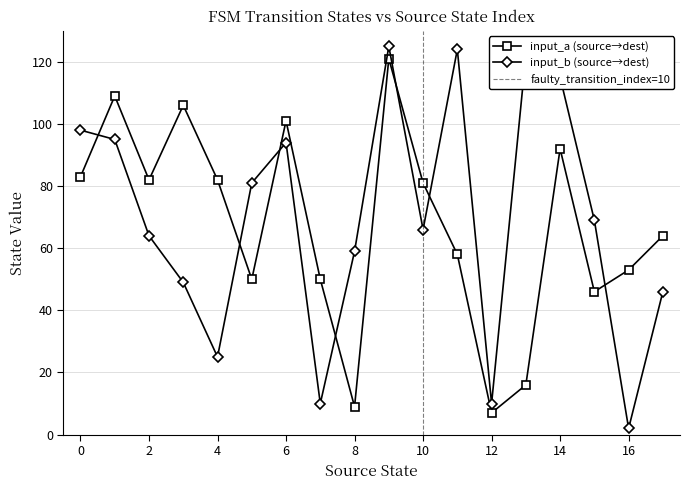

True or false: input_b (source→dest) has more than 1 points higher than both neighbors.

True